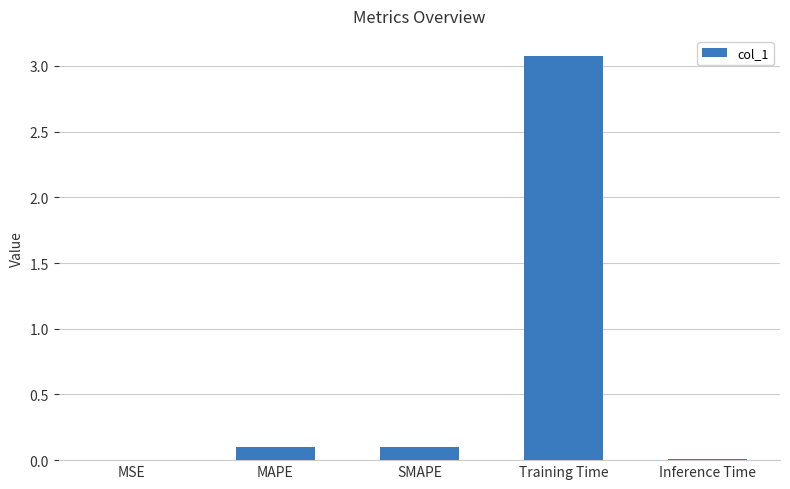

Are the bars grouped side by side (vs. stacked)?

No